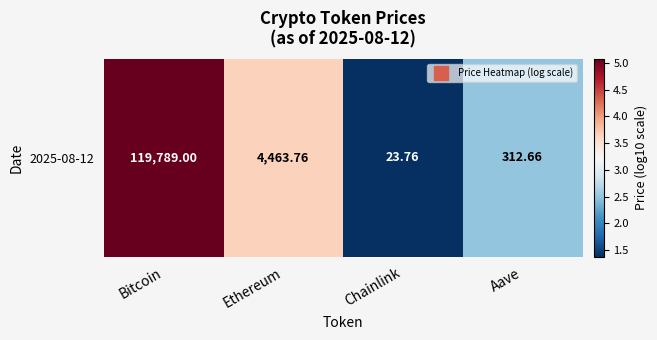

At which category does the chart reach its peak across all series?

Bitcoin